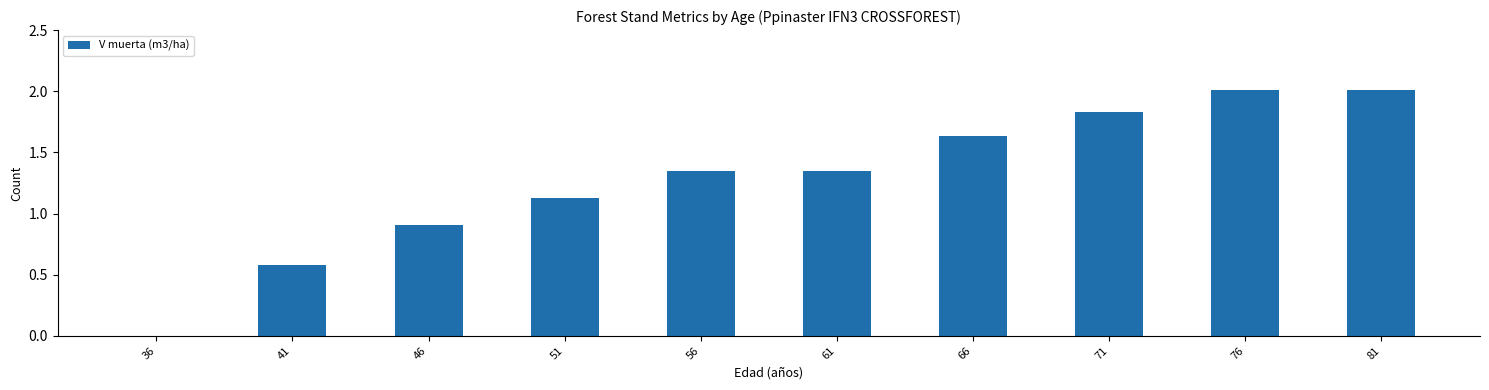

What is the greatest value displayed?

2.0